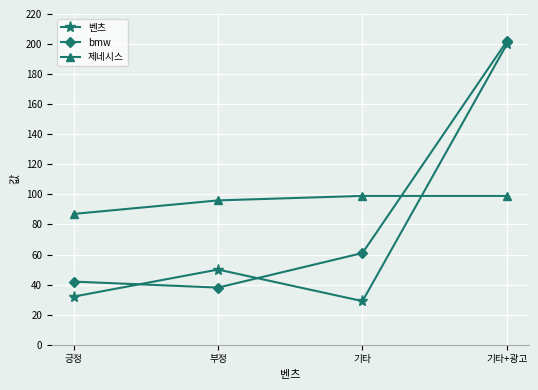

What is the greatest value displayed?

202